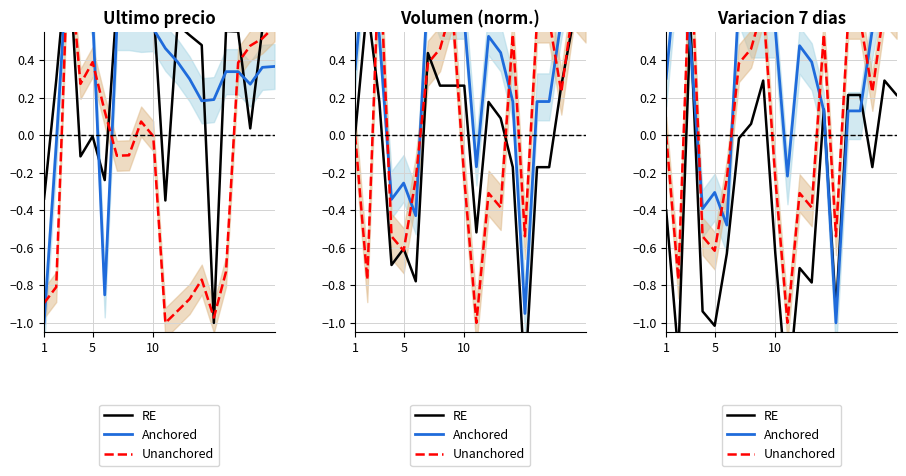

Which label corresponds to the smallest value in the chart?

10